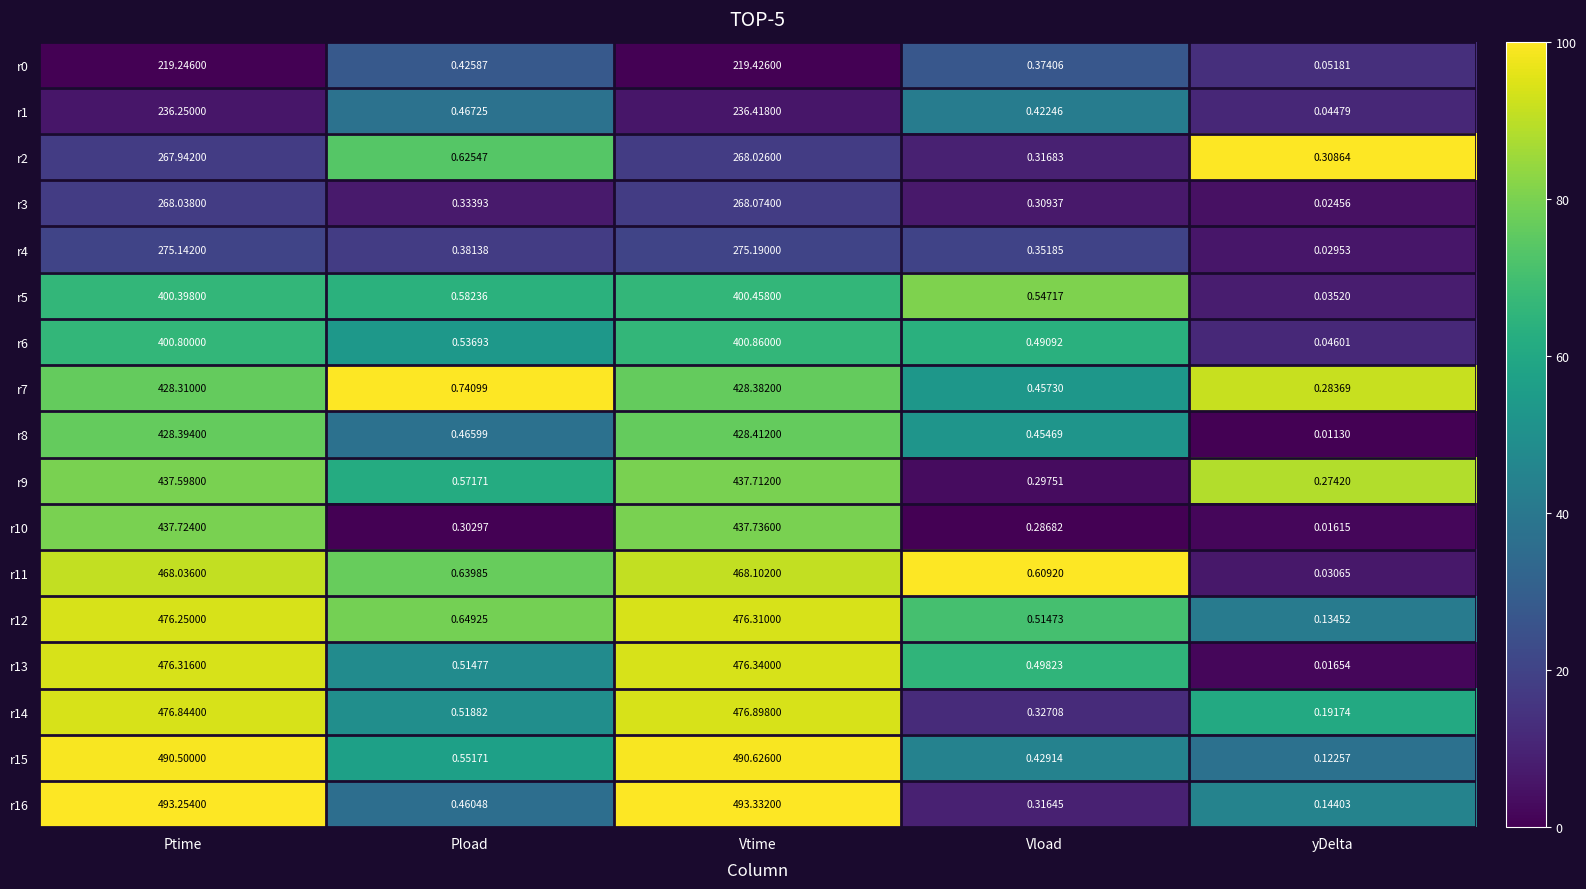

Rank the categories by r13 value from lowest to highest.

yDelta, Vload, Pload, Ptime, Vtime